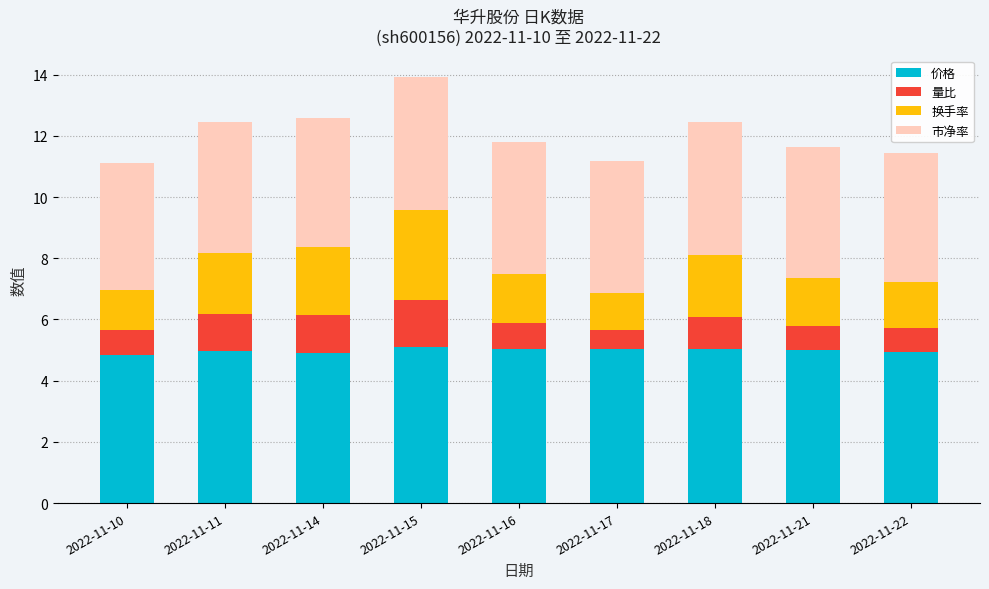

How many bars are there in total?

9